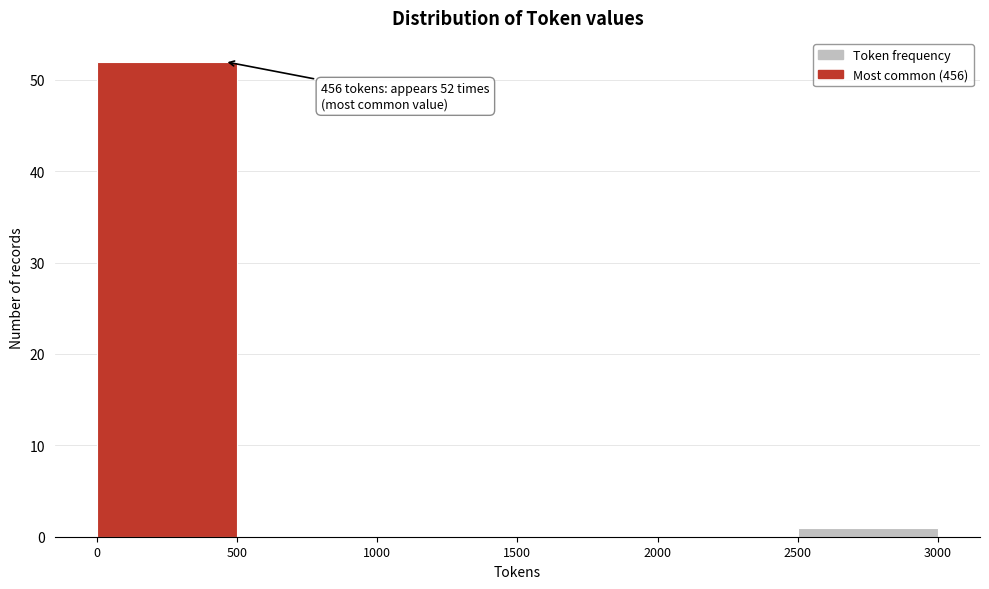

Over which range of the x-axis is the bar tallest?

0 to 500